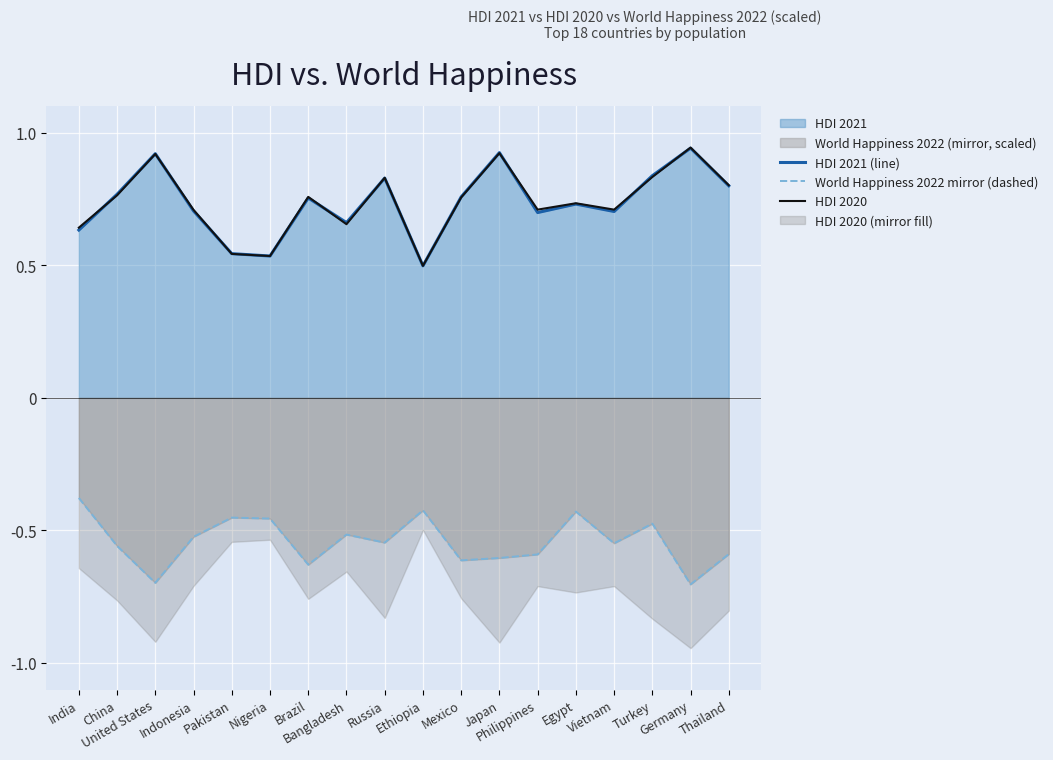

How many lines are shown in the chart?

3